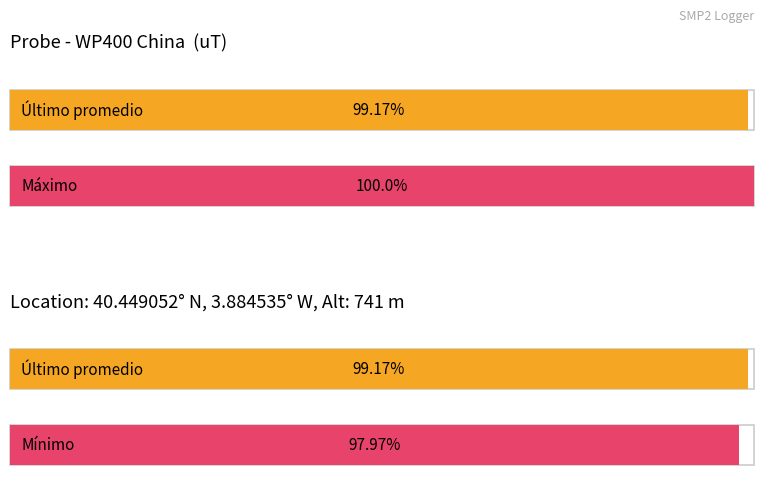

What is the label of the 1st bar from the left?

Último promedio / Máximo